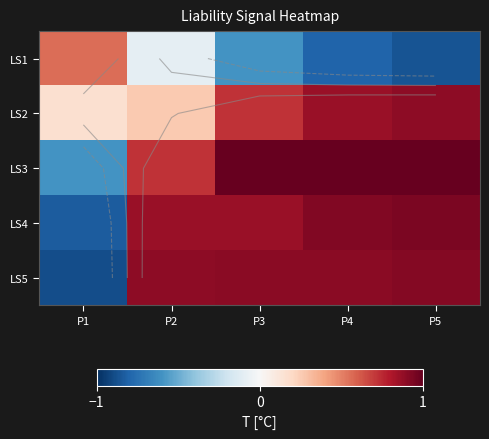

At which label does LS5 first exceed 0?

P2